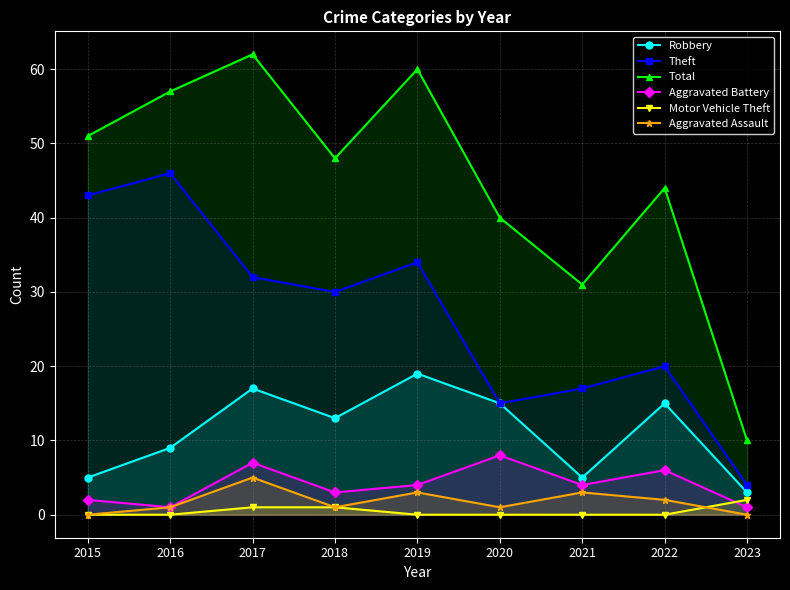

The value of Theft at 2023 is 4. True or false?

True